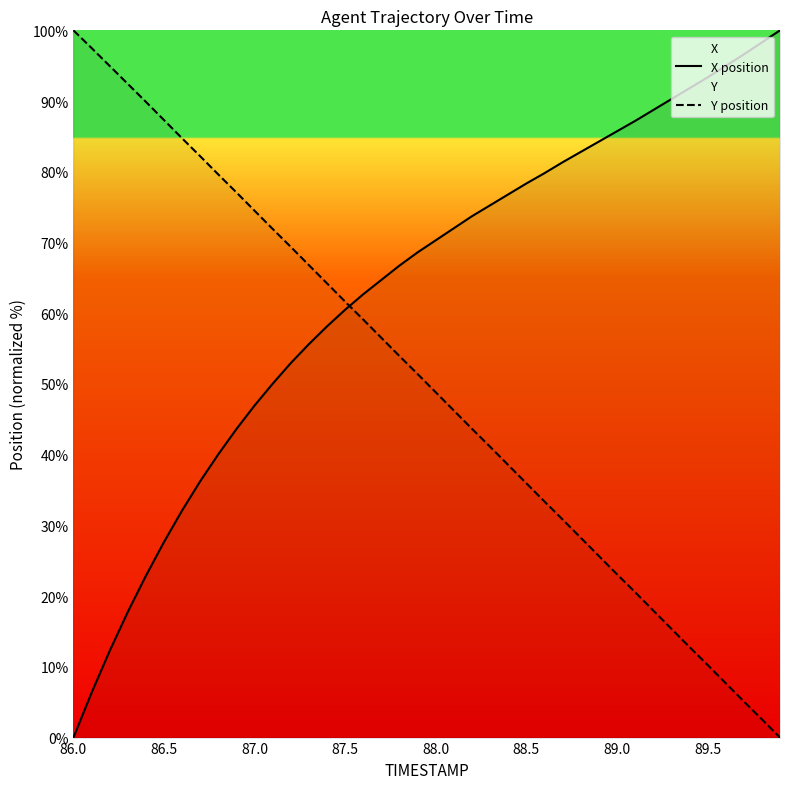

How many positive values does the Y position series have?

39